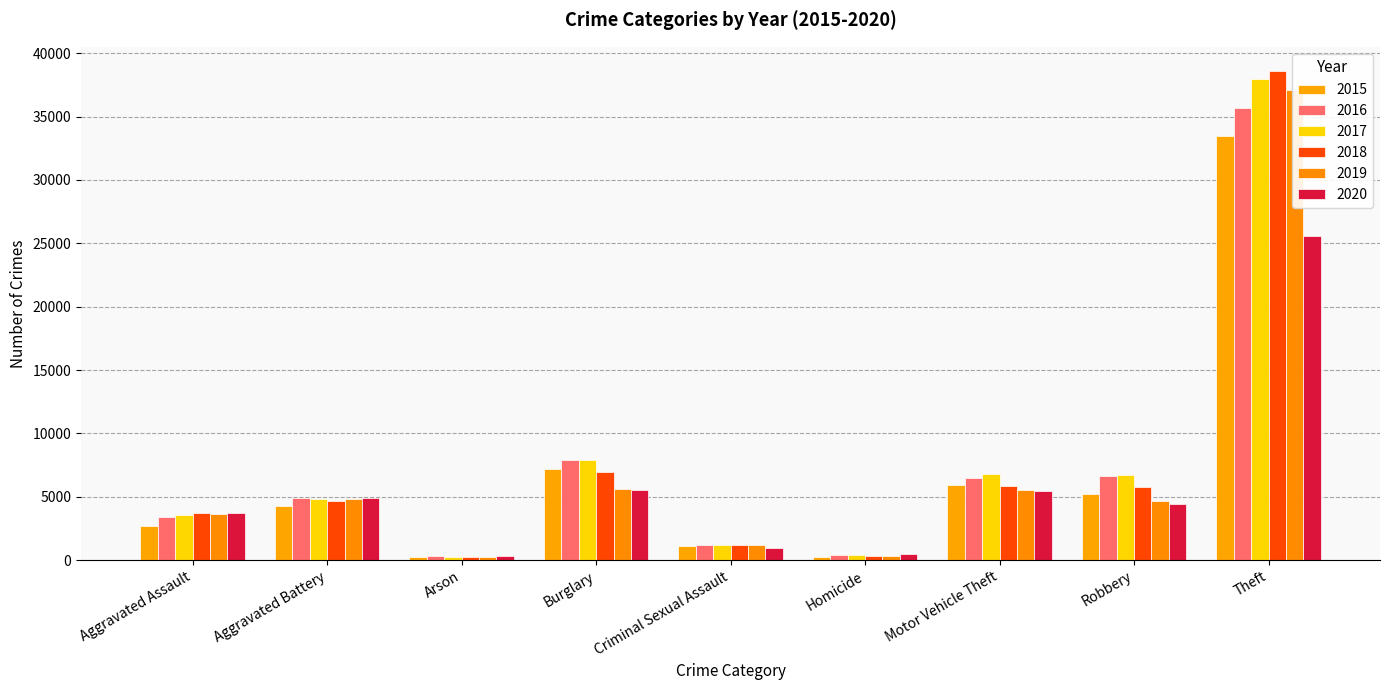

What is the minimum value for 2019?

216